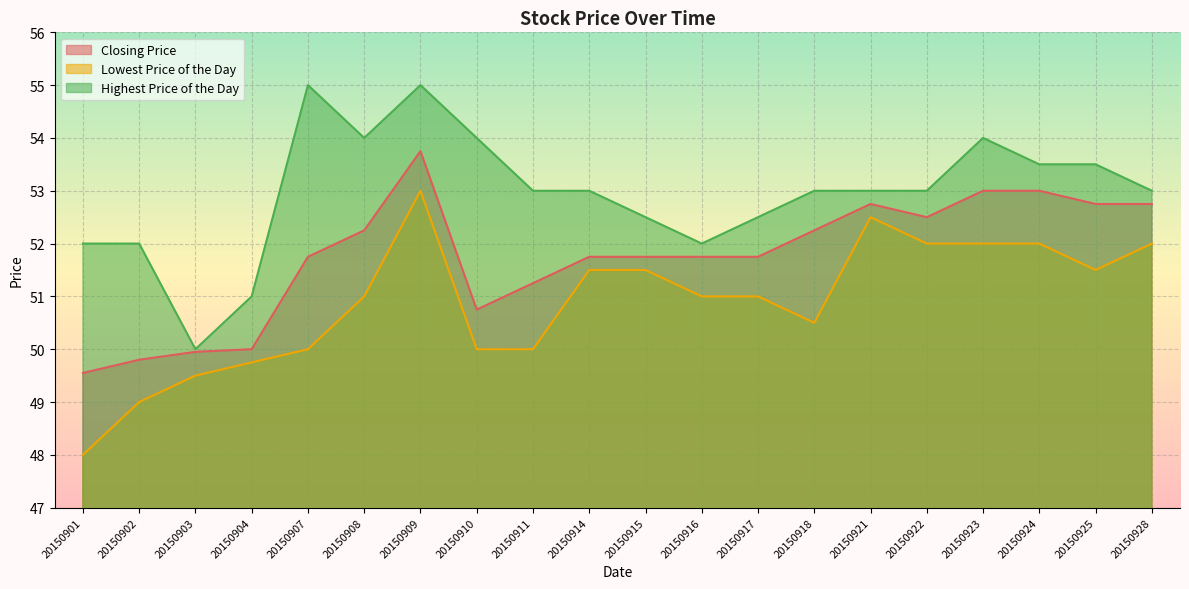

What is the total value across all series at 20150907?

156.8